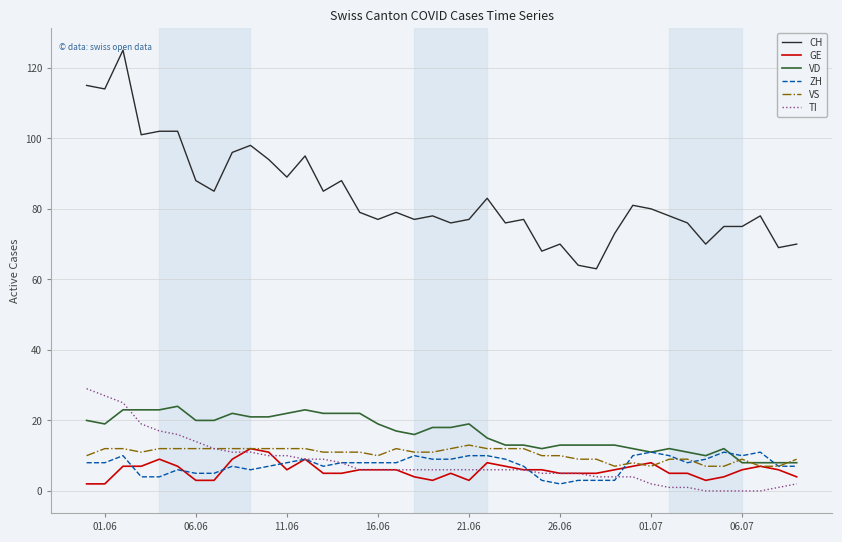

Which series has the largest total across all categories?

CH